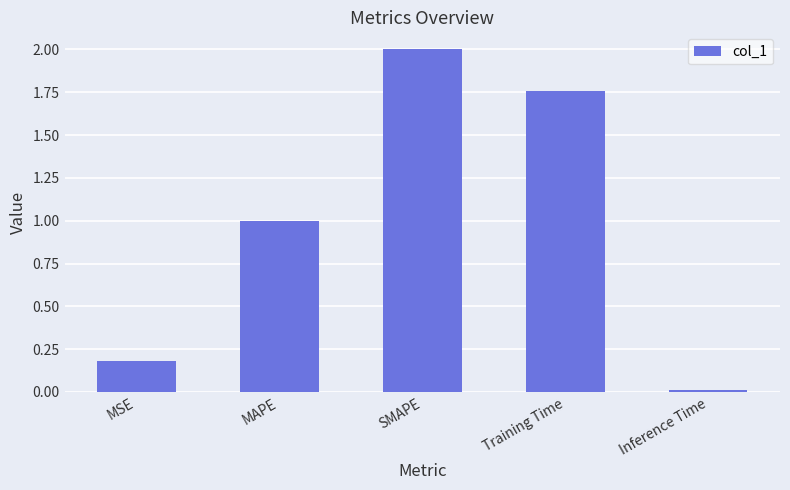

List the labels in order of value, smallest first.

Inference Time, MSE, MAPE, Training Time, SMAPE